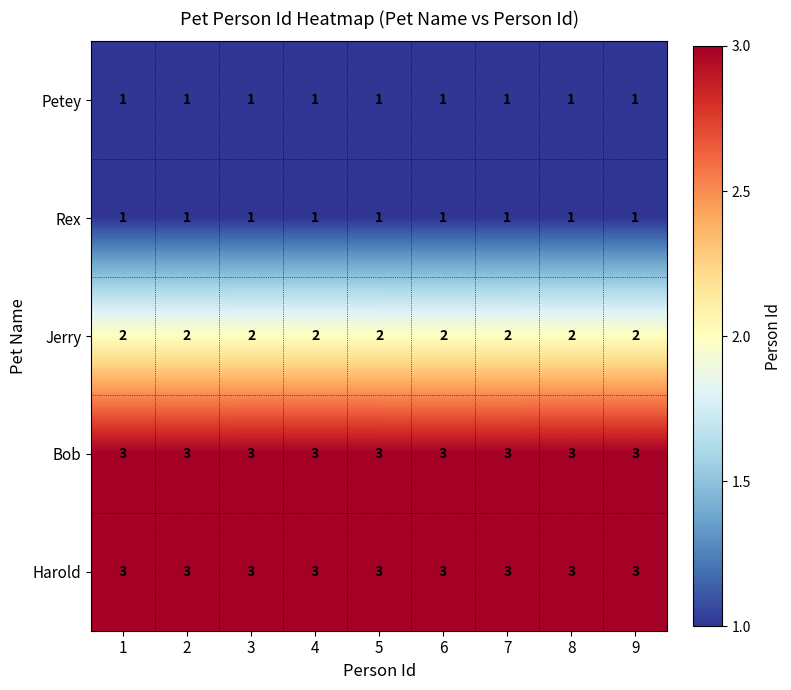

What is the minimum value for Harold?

3